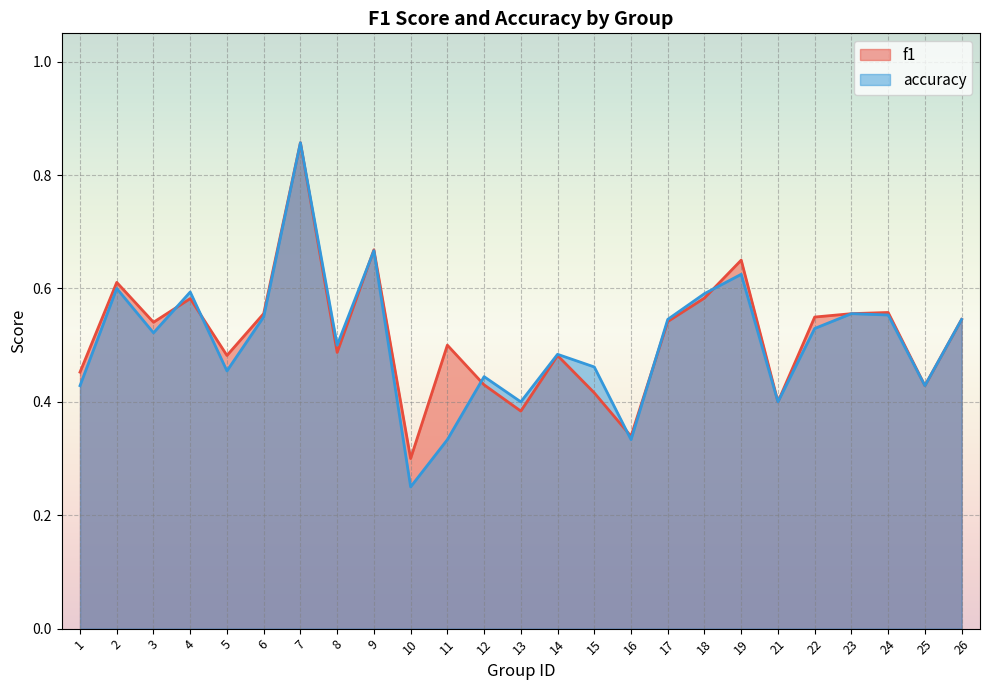

Which series changed the most between 6 and 22?

accuracy